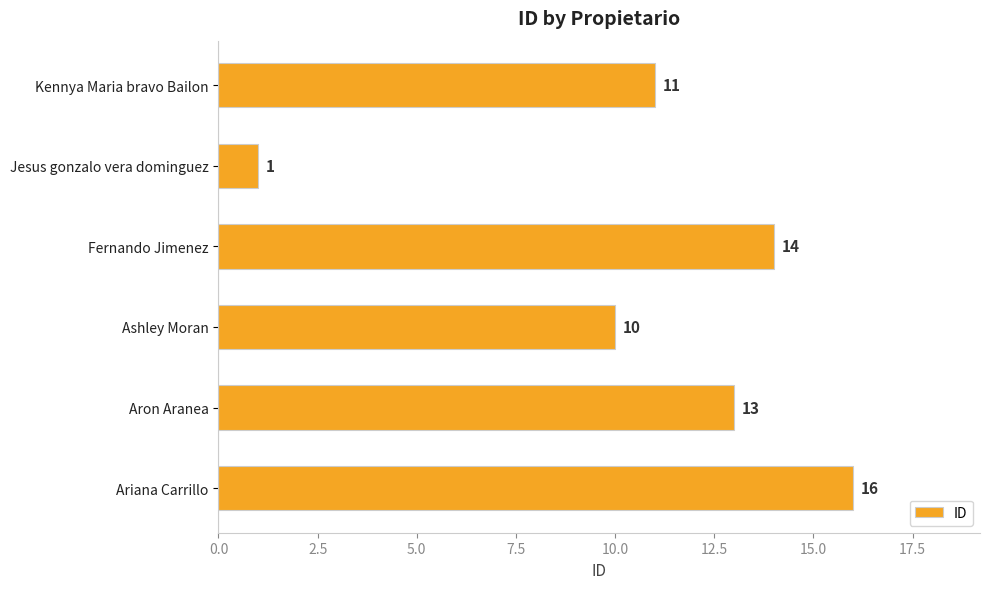

How many series are shown in this chart?

1